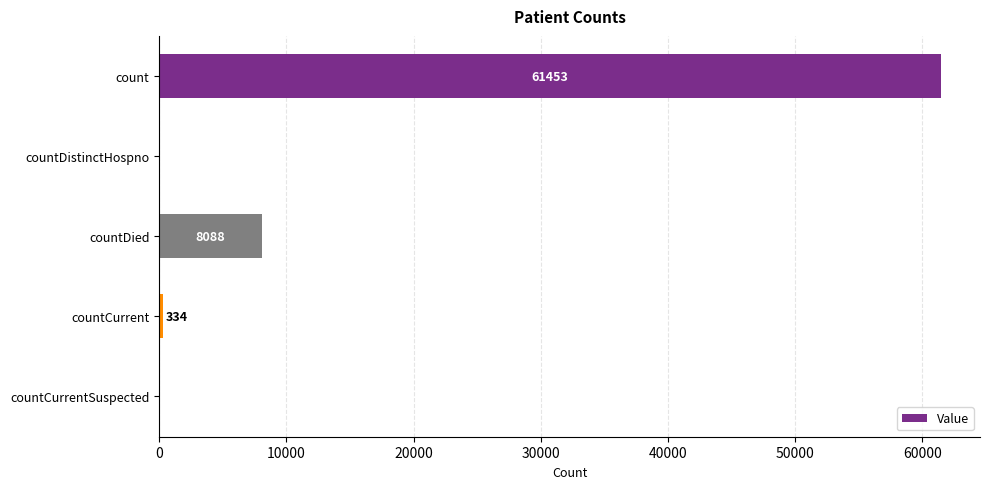

What is the sum of all values?

69875